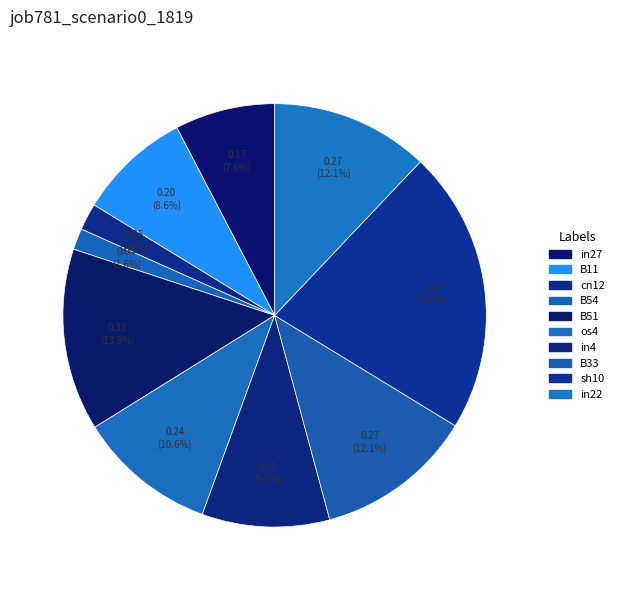

How many slices are in this pie chart?

10